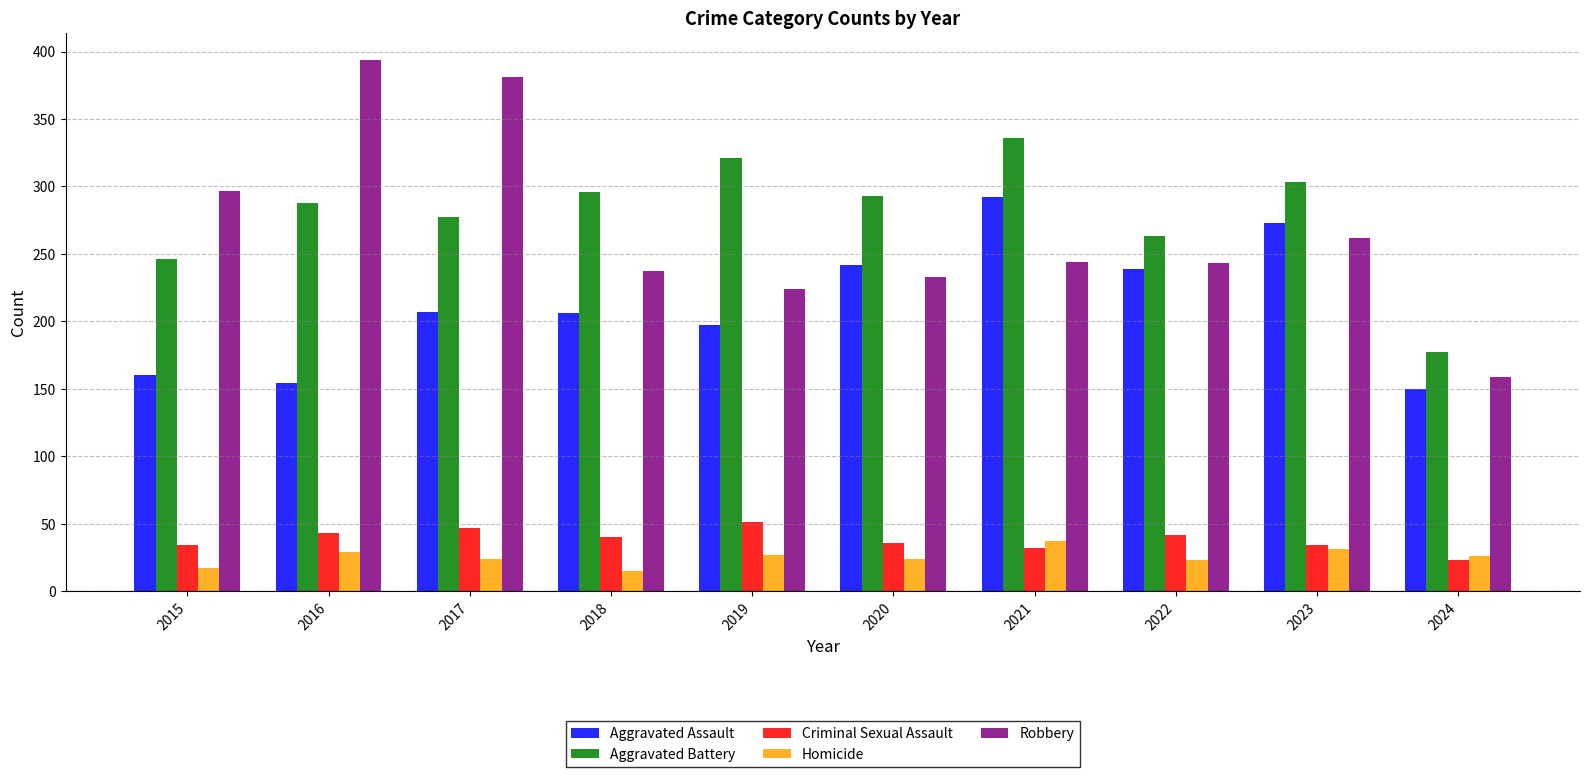

What is the difference between the maximum and second lowest values in the Homicide series?

20